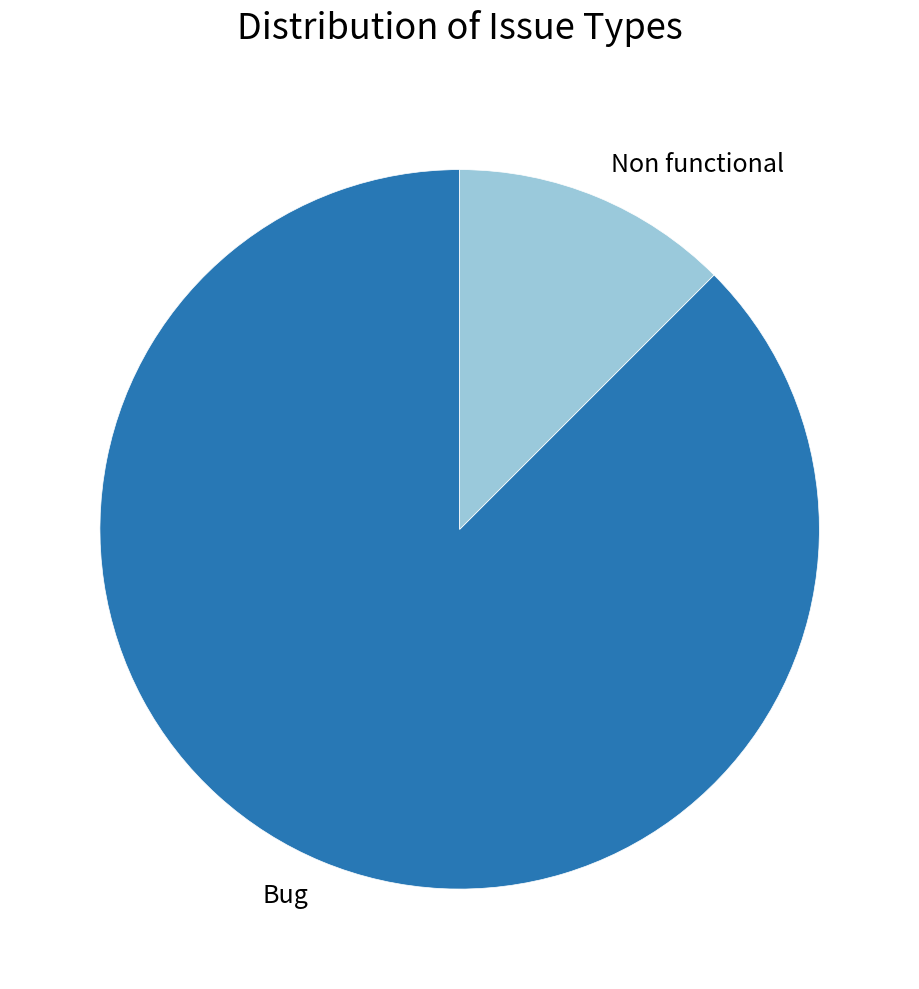

Is there a majority slice in this chart?

Yes